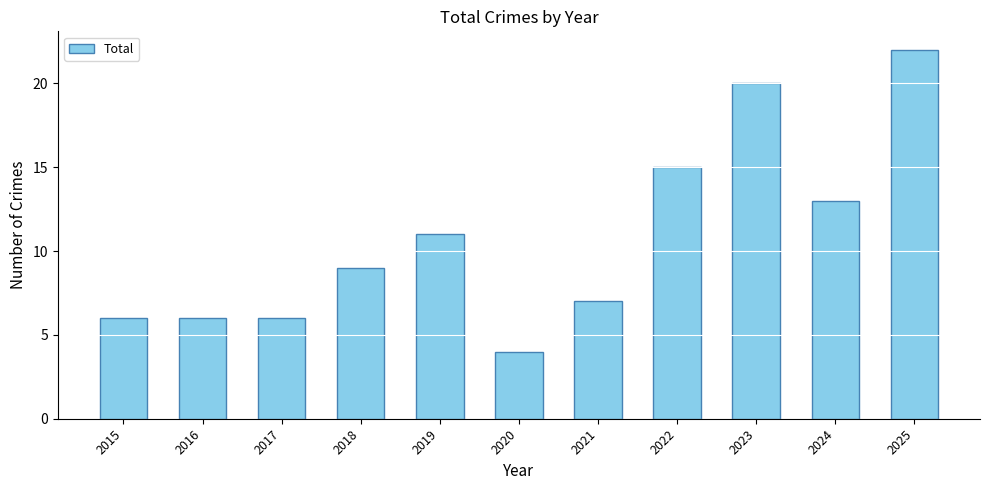

What is the value of the 4th bar from the left?

9